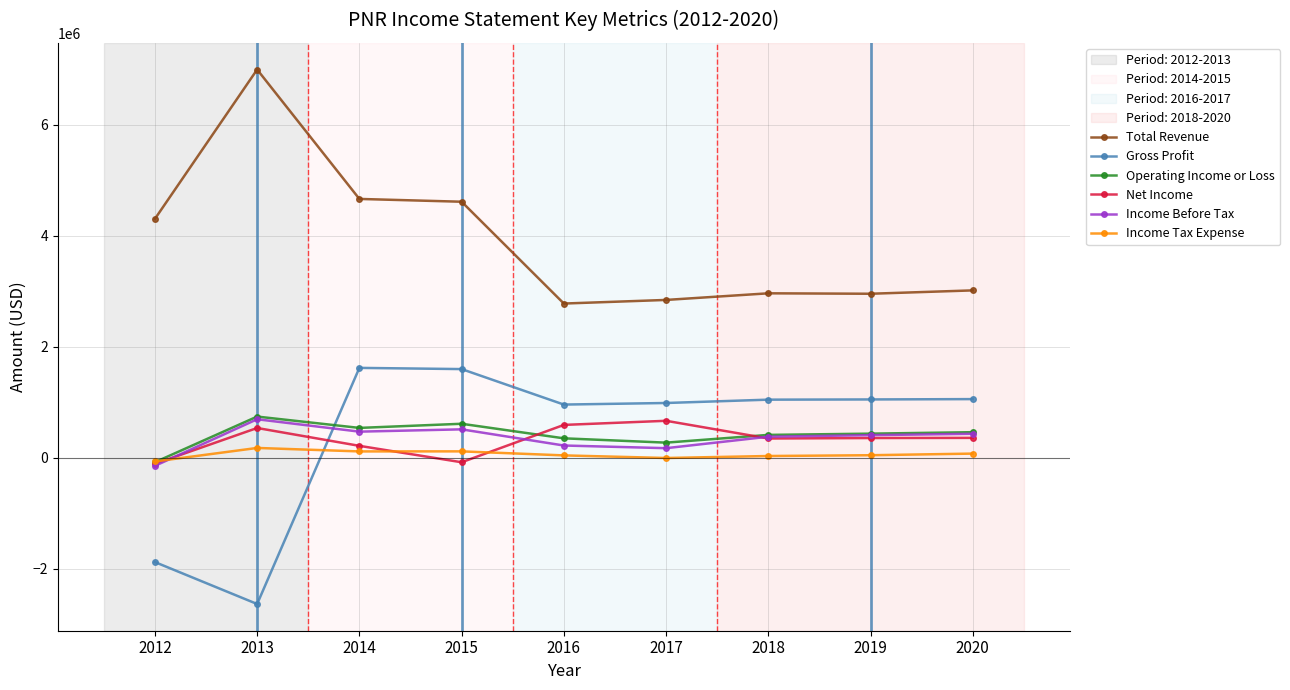

Which series has the largest total across all categories?

Total Revenue